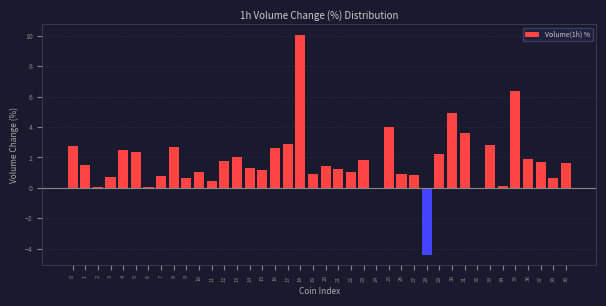

Is it true that the value at 19 is 1.5?

False